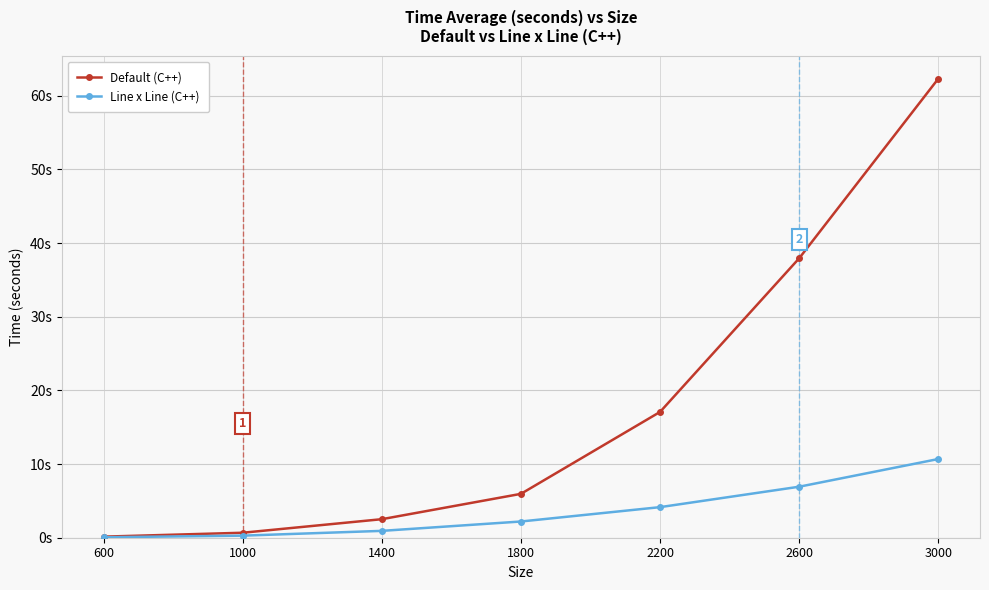

Reading left to right, transcribe all the data shown in this chart.

Default (C++): 0.1	0.7	2.5	6.0	17.1	37.9	62.3
Line x Line (C++): 0.1	0.3	0.9	2.2	4.2	6.9	10.7